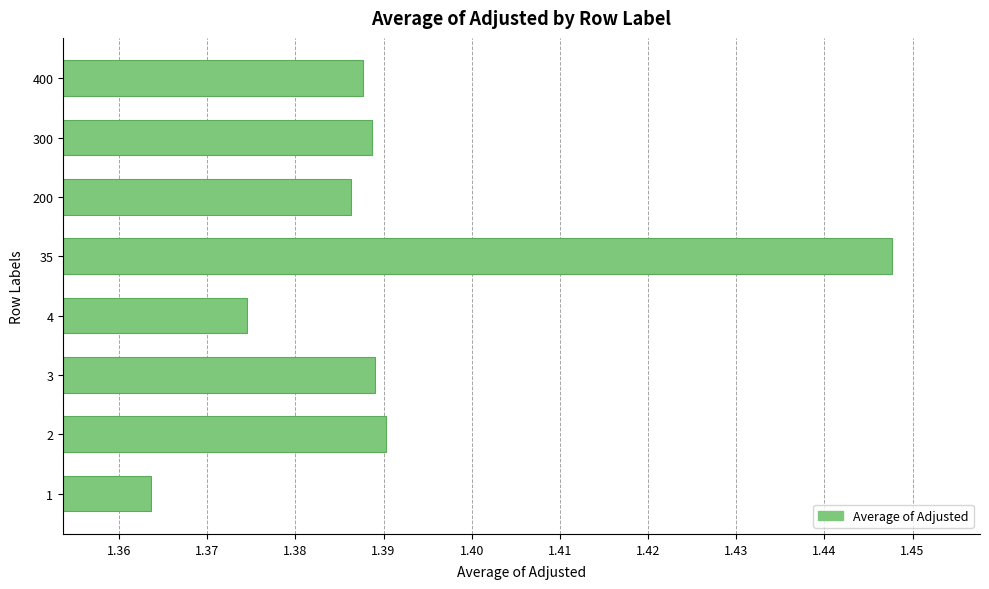

Is it true that the value at 200 is 2.5?

False